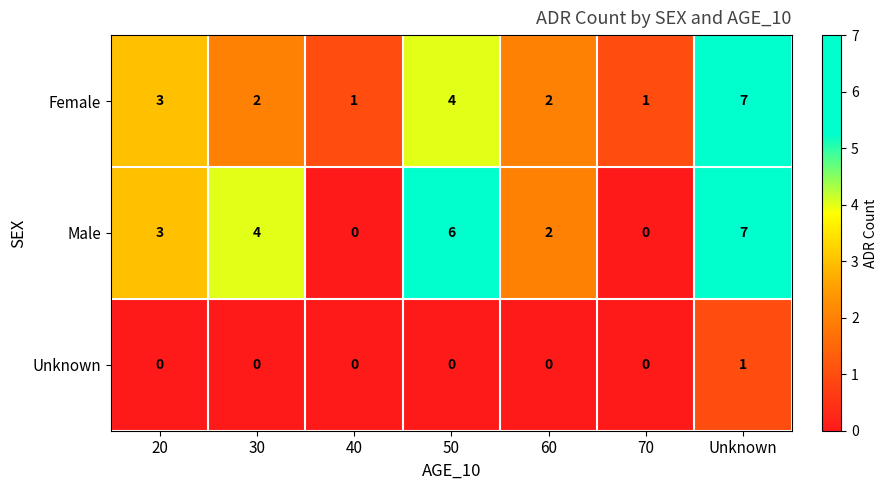

Which series has the widest spread of values?

Male